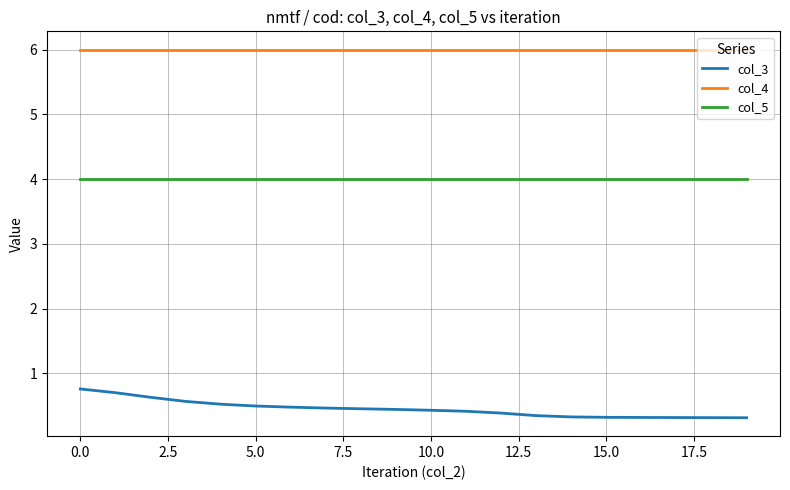

What is the highest value of the col_4 series?

6.0